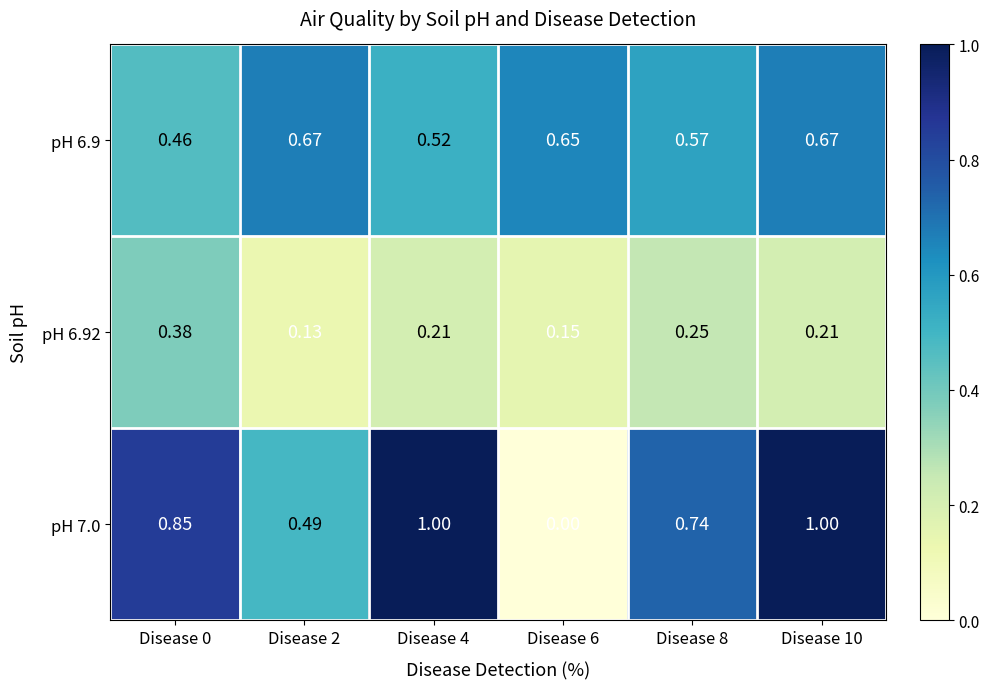

At how many categories does at least one series exceed 0?

6